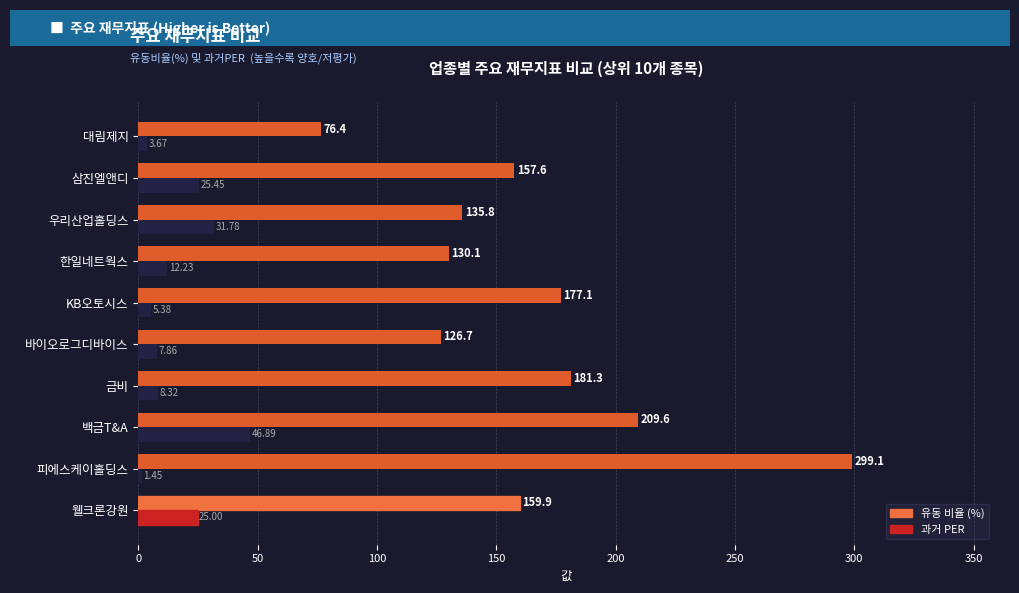

List the labels in order of 유동 비율 (%) value, smallest first.

대림제지, 바이오로그디바이스, 한일네트웍스, 우리산업홀딩스, 삼진엘앤디, 웰크론강원, KB오토시스, 금비, 백금T&A, 피에스케이홀딩스